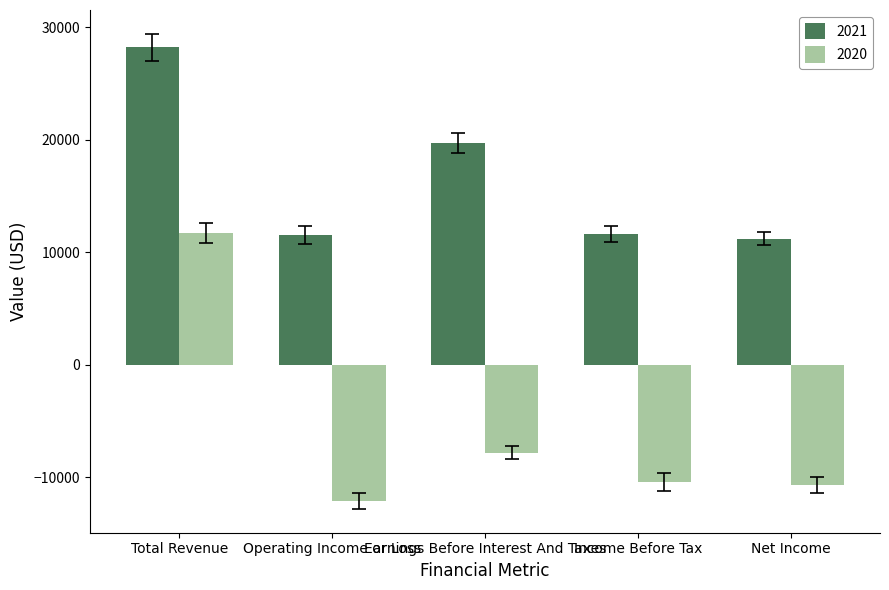

How many distinct data groups are displayed?

2